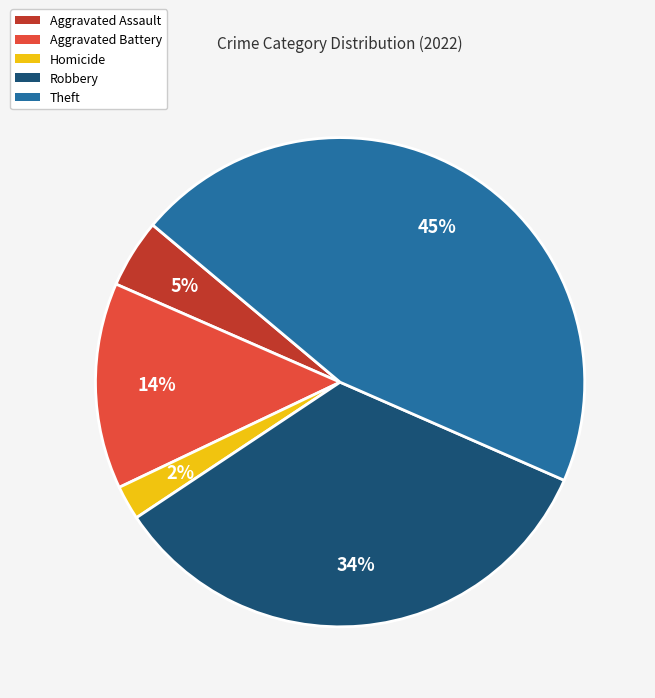

Does Robbery represent more than half of the total?

No